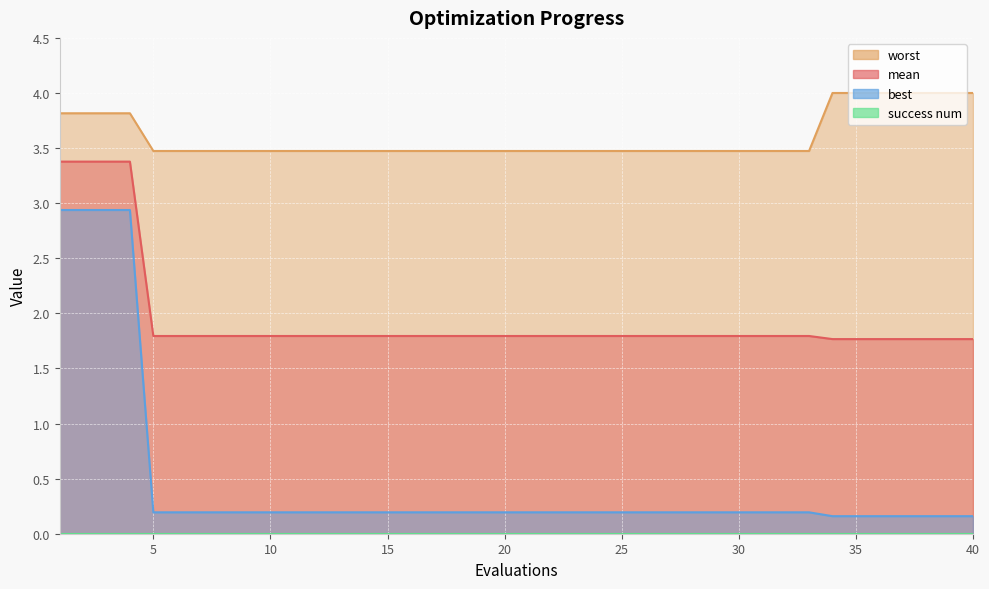

Reading left to right, extract all data points from this chart.

mean: 1=3.4	2=3.4	3=3.4	4=3.4	5=1.8	6=1.8	7=1.8	8=1.8	9=1.8	10=1.8	11=1.8	12=1.8	13=1.8	14=1.8	15=1.8	16=1.8	17=1.8	18=1.8	19=1.8	20=1.8	21=1.8	22=1.8	23=1.8	24=1.8	25=1.8	26=1.8	27=1.8	28=1.8	29=1.8	30=1.8	31=1.8	32=1.8	33=1.8	34=1.8	35=1.8	36=1.8	37=1.8	38=1.8	39=1.8	40=1.8
best: 1=2.9	2=2.9	3=2.9	4=2.9	5=0.2	6=0.2	7=0.2	8=0.2	9=0.2	10=0.2	11=0.2	12=0.2	13=0.2	14=0.2	15=0.2	16=0.2	17=0.2	18=0.2	19=0.2	20=0.2	21=0.2	22=0.2	23=0.2	24=0.2	25=0.2	26=0.2	27=0.2	28=0.2	29=0.2	30=0.2	31=0.2	32=0.2	33=0.2	34=0.2	35=0.2	36=0.2	37=0.2	38=0.2	39=0.2	40=0.2
worst: 1=3.8	2=3.8	3=3.8	4=3.8	5=3.5	6=3.5	7=3.5	8=3.5	9=3.5	10=3.5	11=3.5	12=3.5	13=3.5	14=3.5	15=3.5	16=3.5	17=3.5	18=3.5	19=3.5	20=3.5	21=3.5	22=3.5	23=3.5	24=3.5	25=3.5	26=3.5	27=3.5	28=3.5	29=3.5	30=3.5	31=3.5	32=3.5	33=3.5	34=4.0	35=4.0	36=4.0	37=4.0	38=4.0	39=4.0	40=4.0